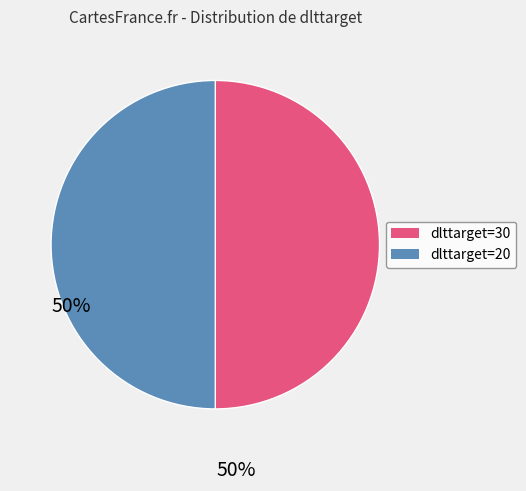

The dlttarget=30 slice represents 59% of the pie. True or false?

False